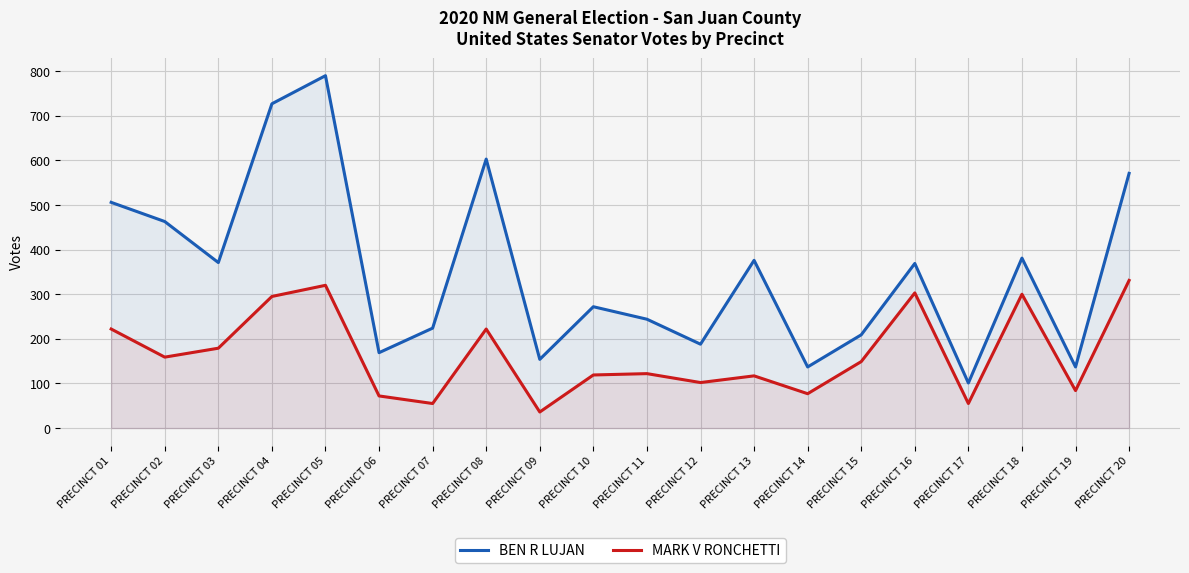

Reading right to left, extract all data points from this chart.

BEN R LUJAN: 571	137	381	101	369	209	137	376	188	244	272	154	603	224	169	790	727	371	463	506
MARK V RONCHETTI: 331	84	300	55	303	149	77	117	102	122	119	36	222	55	72	320	295	179	159	222